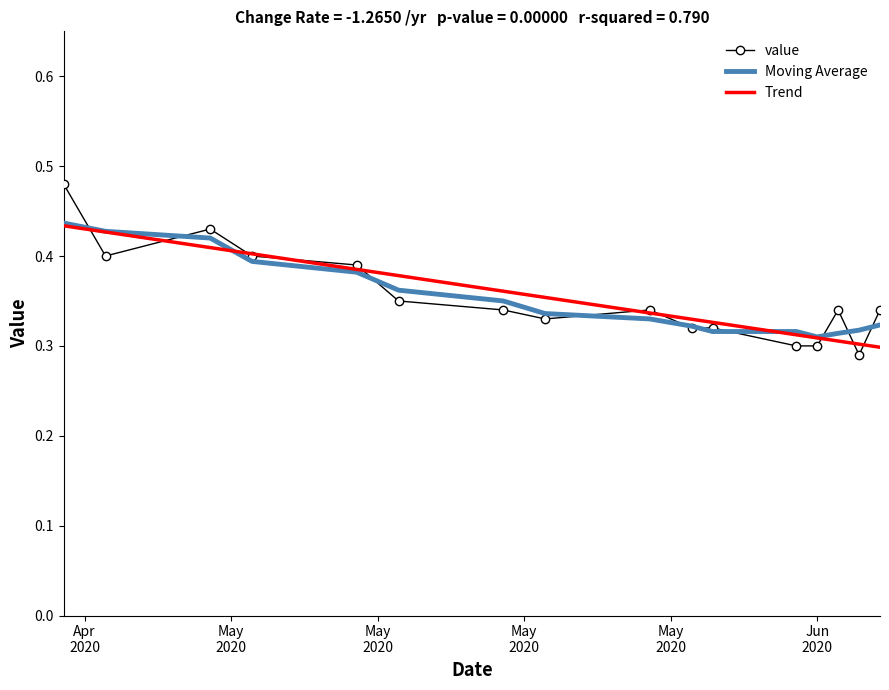

Which series has the largest range (max minus min)?

value